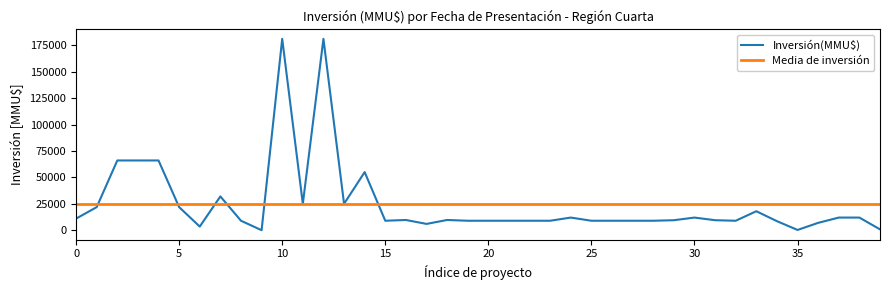

Rank the series by their maximum value, from highest to lowest.

Inversión(MMU$), Media de inversión